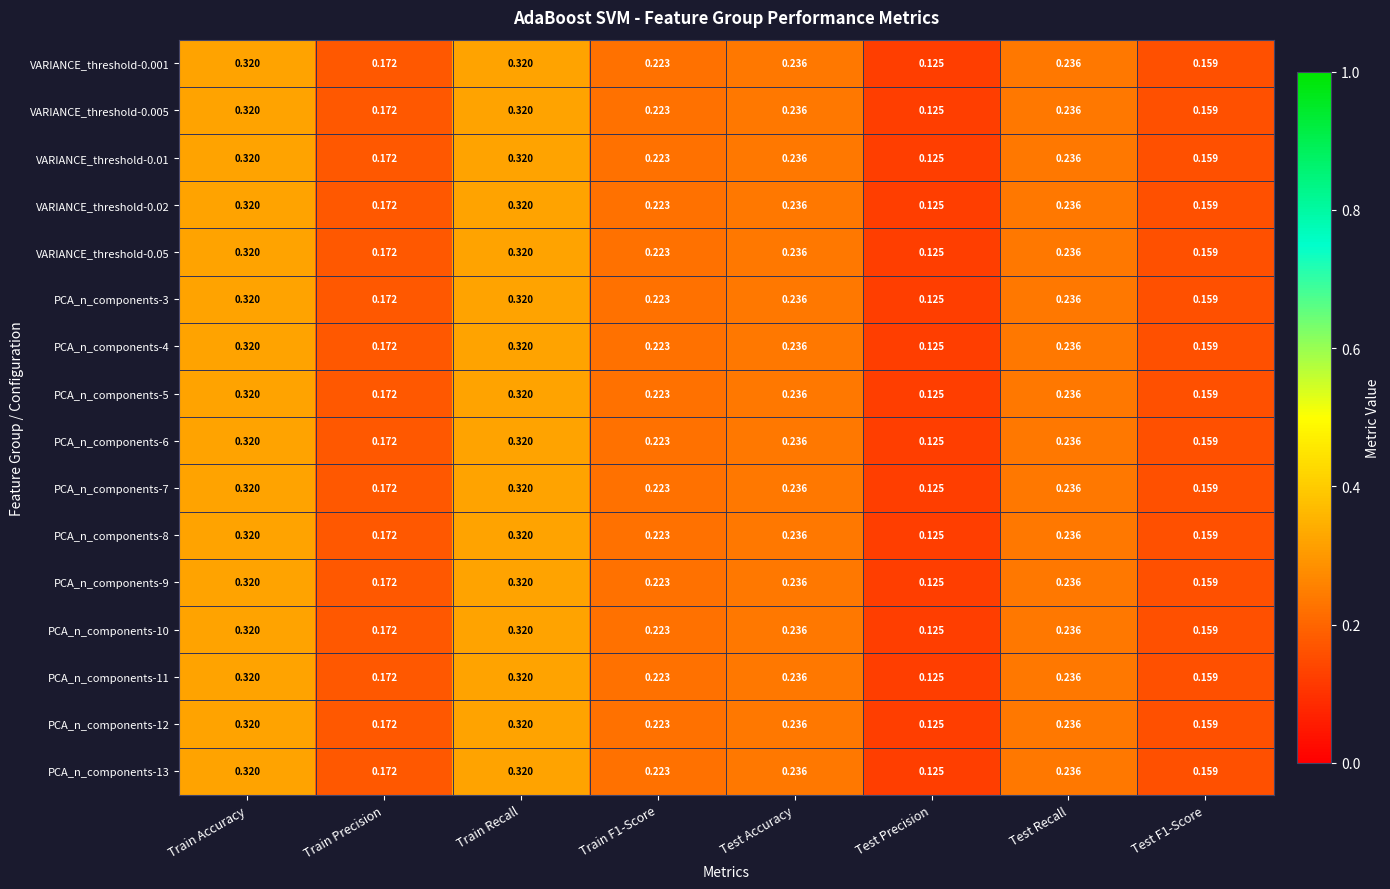

Which category has the lowest value in the PCA_n_components-9 series?

Test Precision